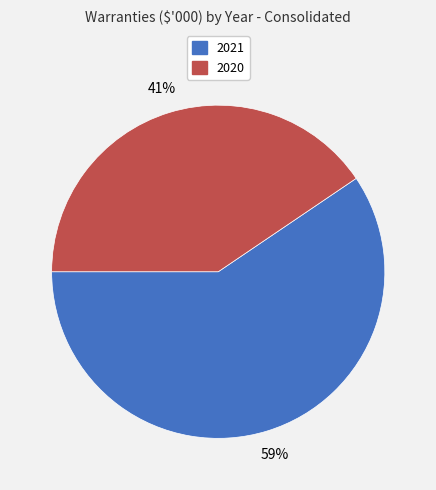

How many segments does this pie chart have?

2